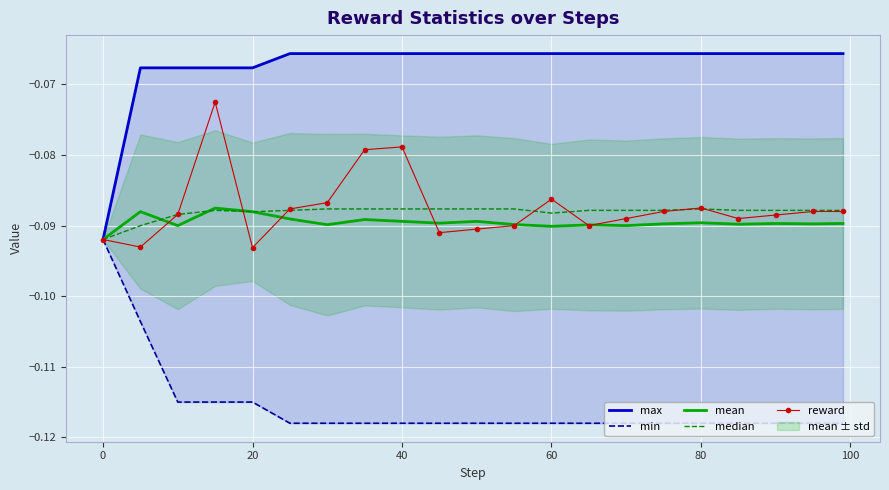

Is this an area chart (filled region under the line)?

No